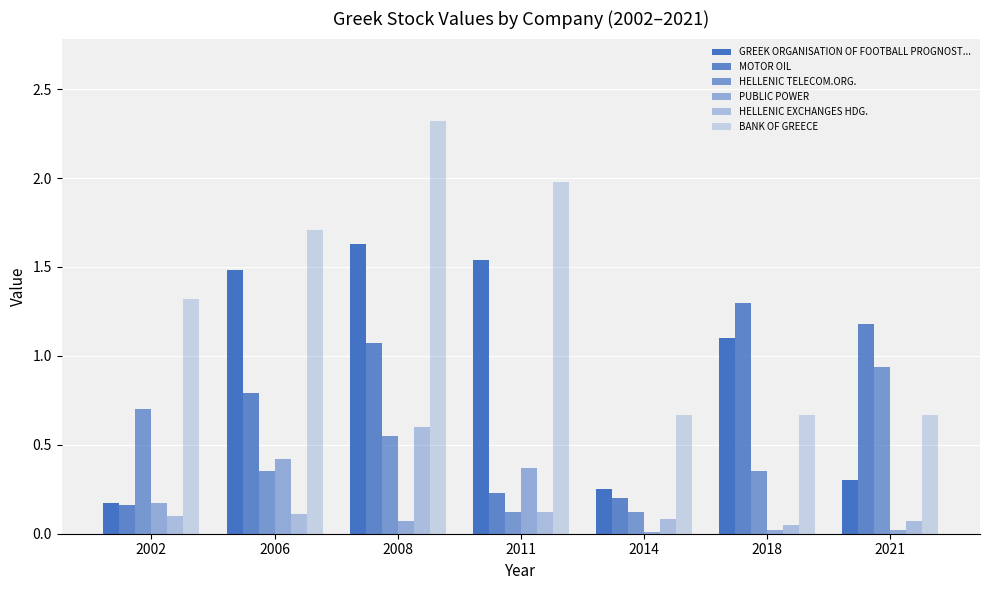

Where does the GREEK ORGANISATION OF FOOTBALL PROGNOST... series first go above 1?

2006